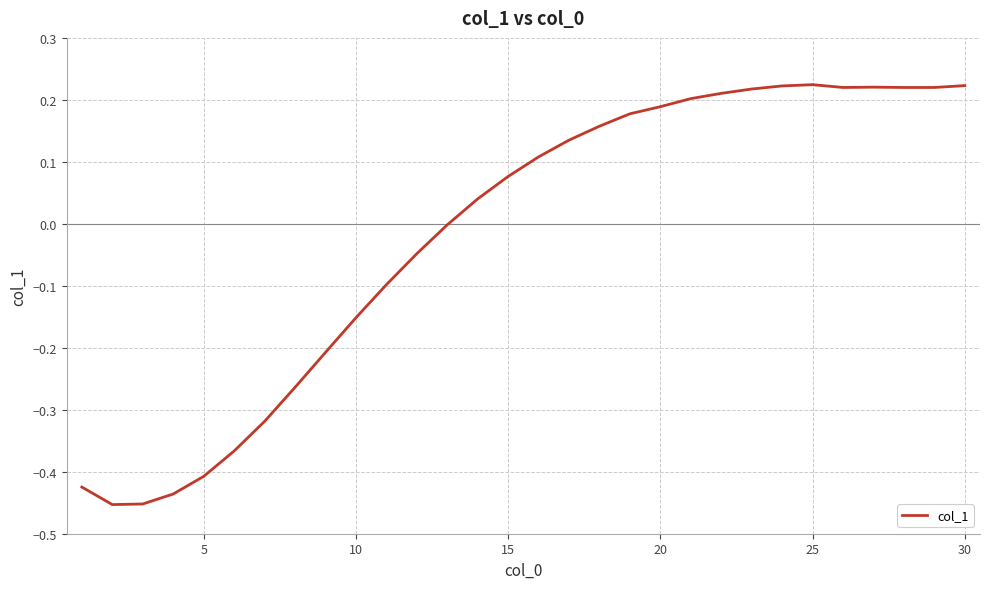

Does the chart display data point markers on the line(s)?

No